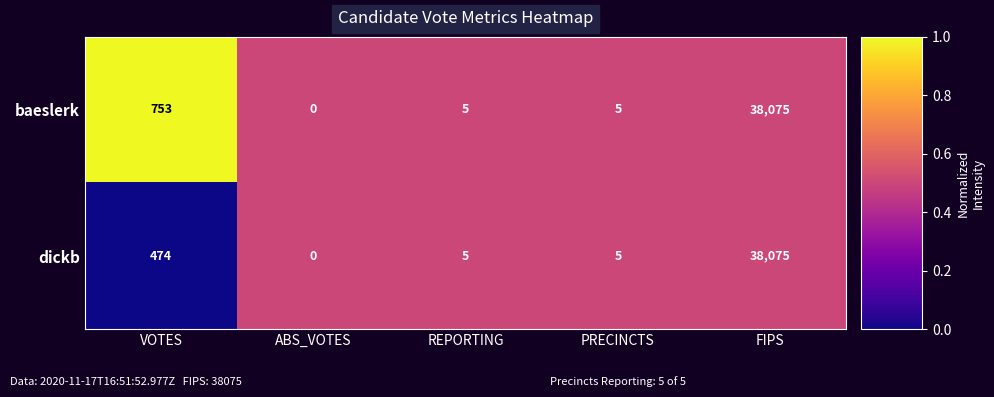

List the series in order of their overall mean, highest first.

baeslerk, dickb